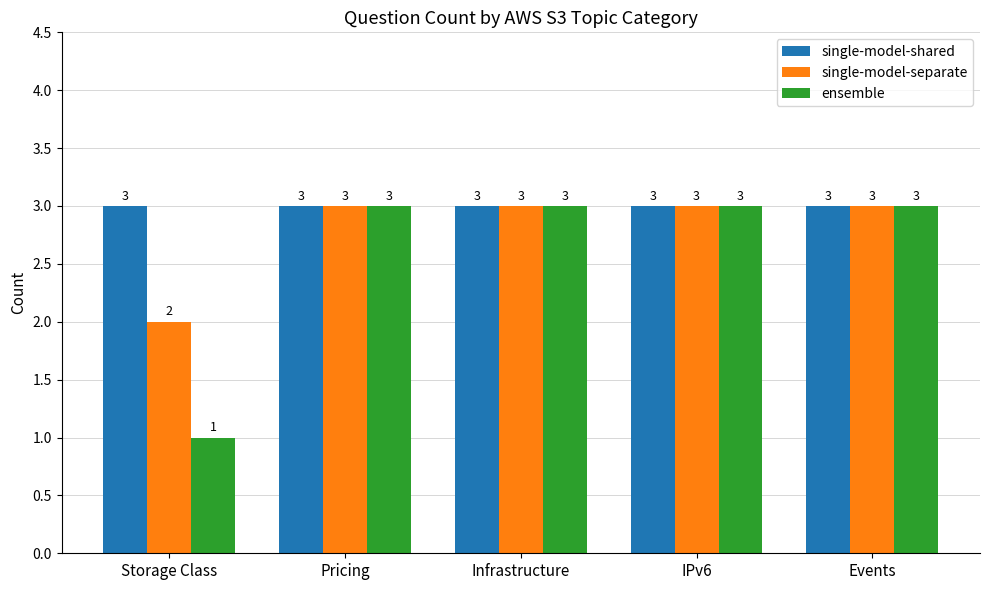

Reading left to right, list all the values displayed in this chart.

single-model-shared: 3	3	3	3	3
single-model-separate: 2	3	3	3	3
ensemble: 1	3	3	3	3